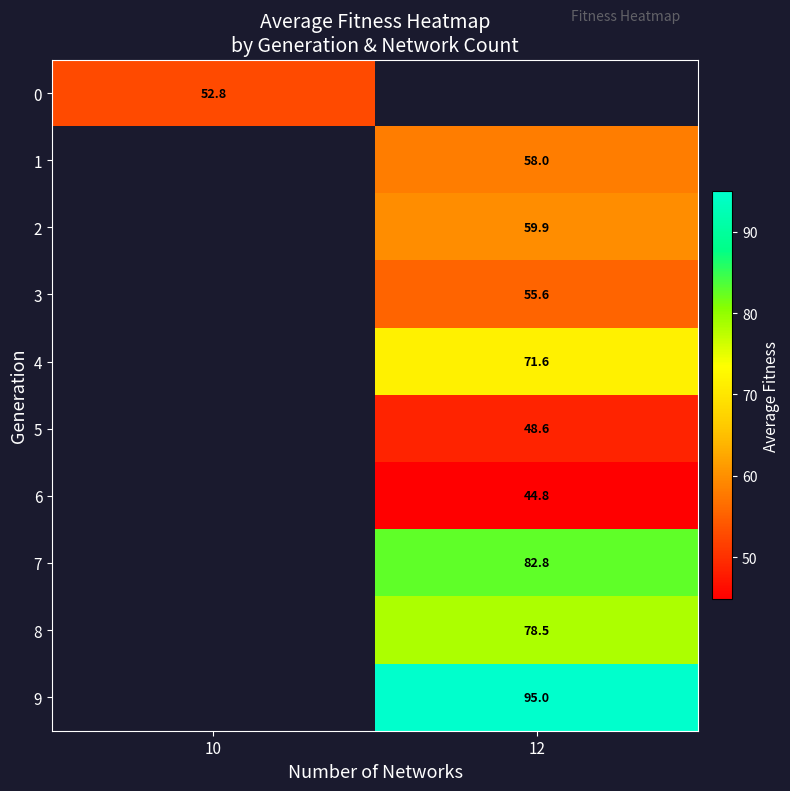

True or false: row_6 has a value of 60.6 at 12.

False